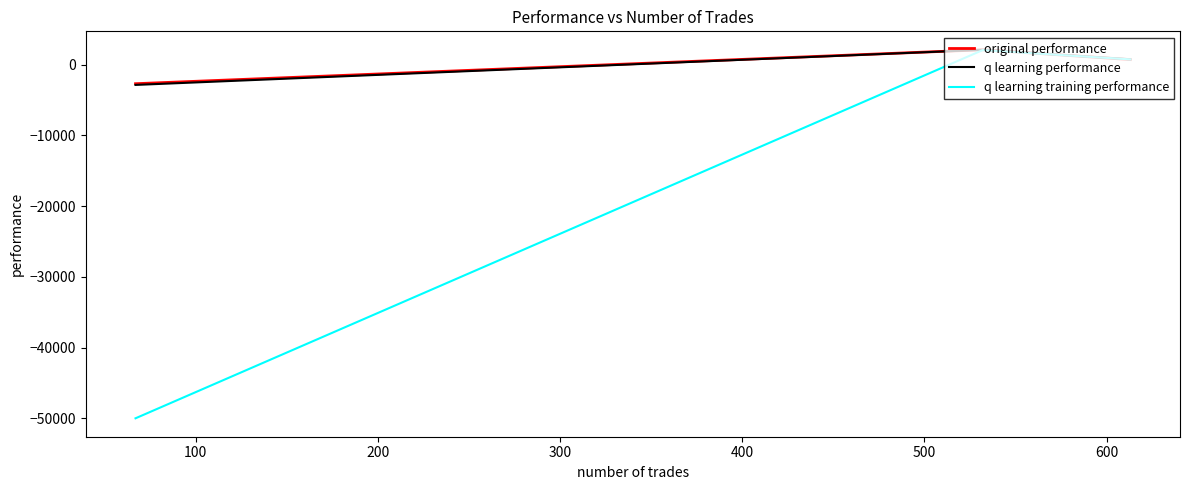

How many values in original performance are above zero?

2